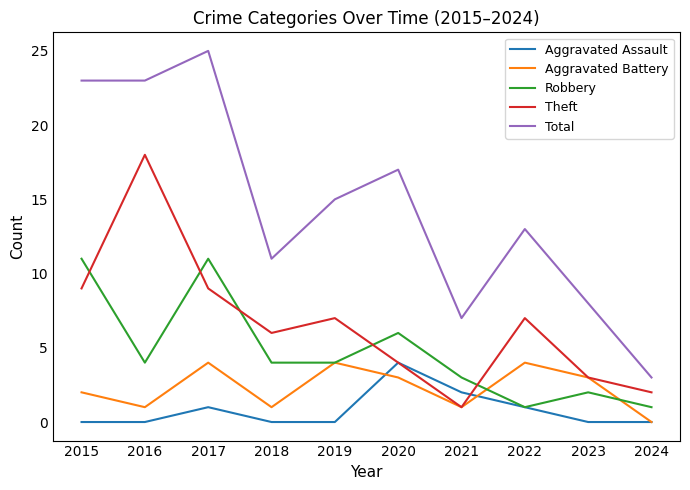

Reading right to left, list all the values displayed in this chart.

Aggravated Assault: 0	0	1	2	4	0	0	1	0	0
Aggravated Battery: 0	3	4	1	3	4	1	4	1	2
Robbery: 1	2	1	3	6	4	4	11	4	11
Theft: 2	3	7	1	4	7	6	9	18	9
Total: 3	8	13	7	17	15	11	25	23	23